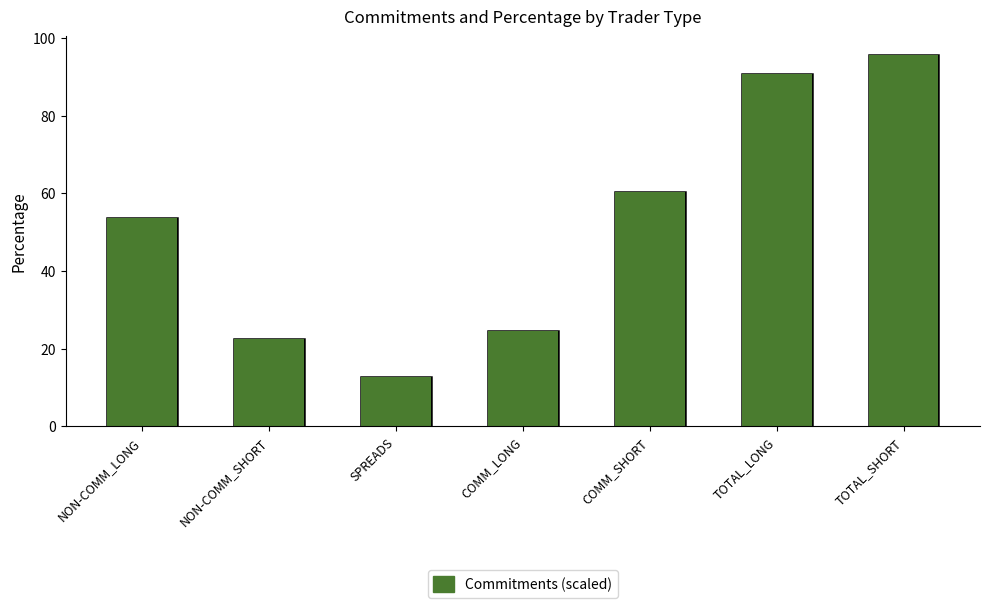

What is the difference between the second highest and second lowest values in the Commitments (scaled) series?

68.3